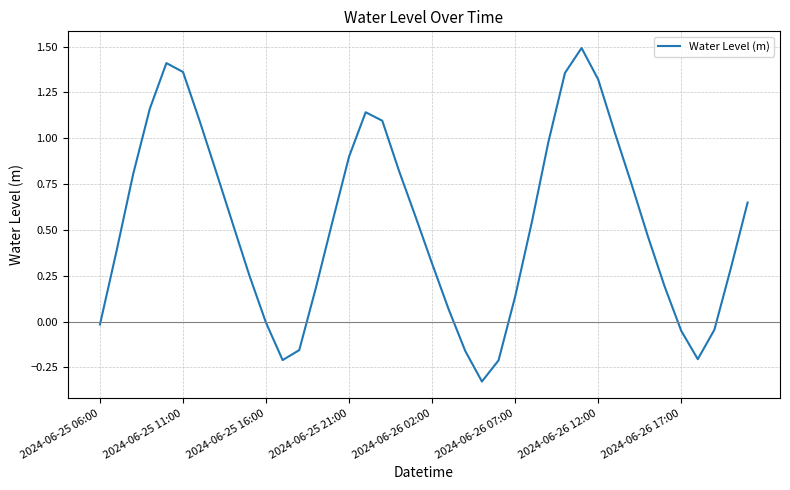

How many lines are shown in the chart?

1